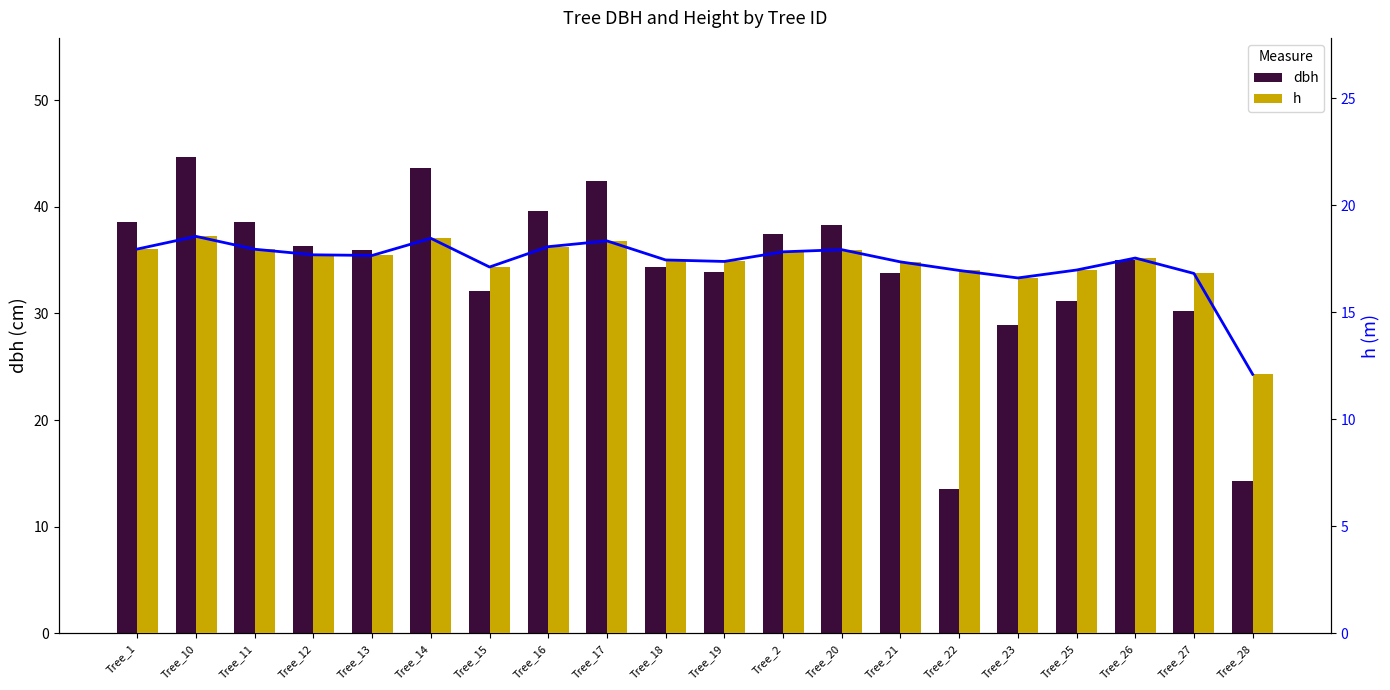

How many data points does each series have?

20